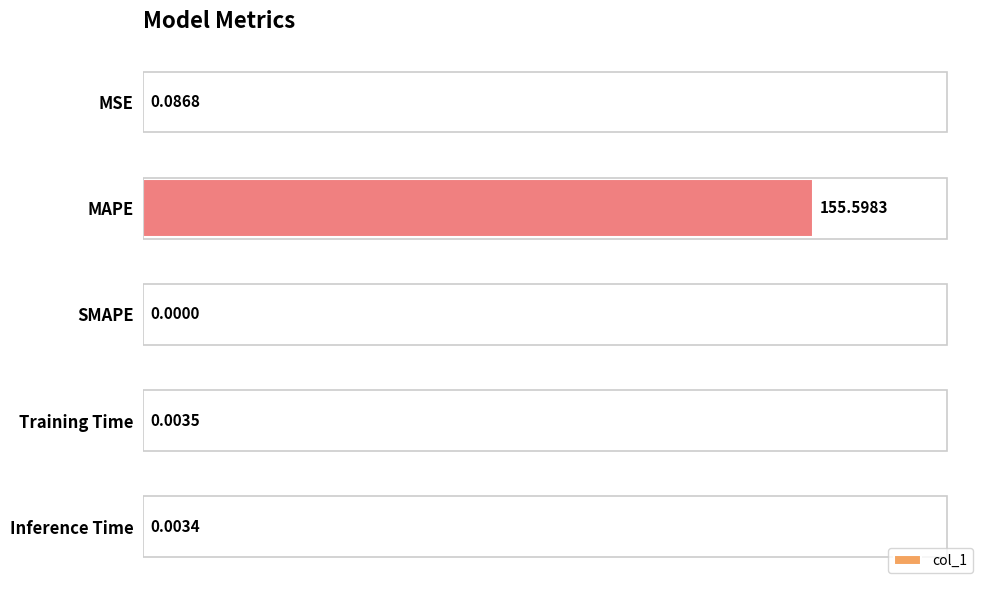

What is the change in value from MSE to MAPE?

+155.5